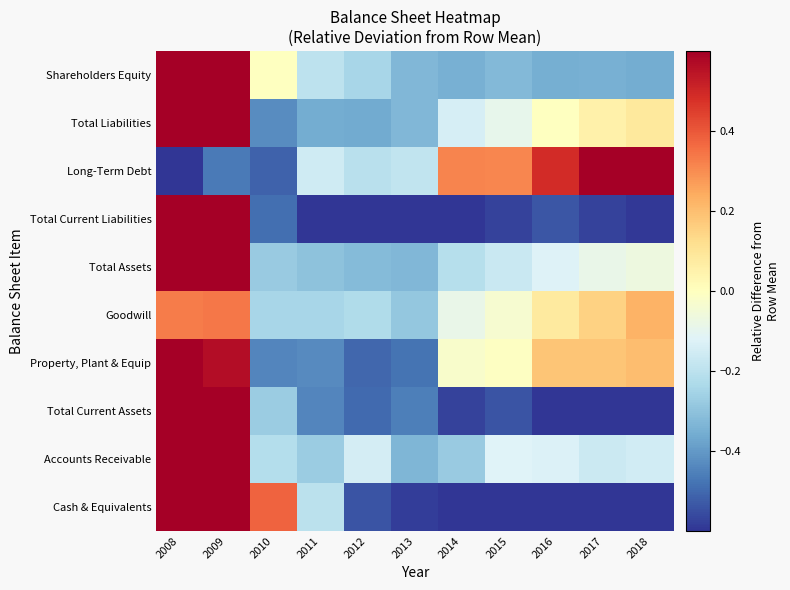

Count the number of categories in the chart.

11